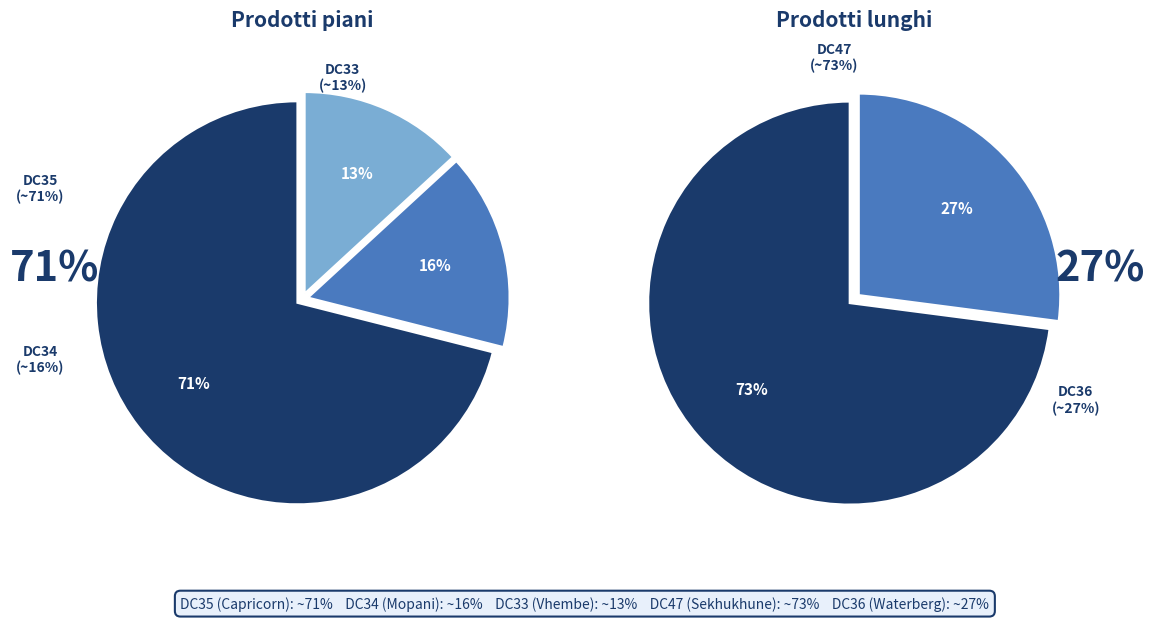

Which slice is the smallest?

DC33